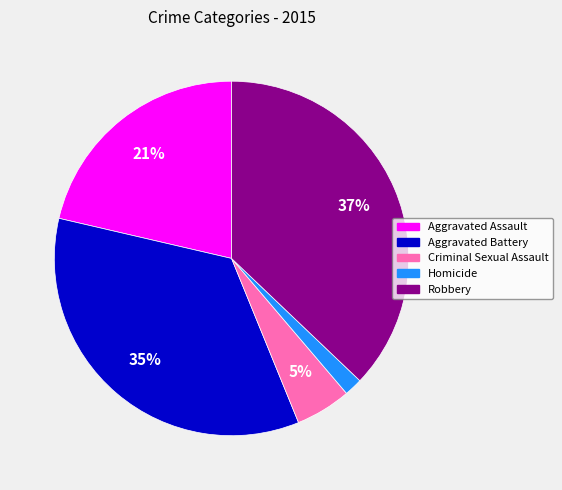

The Aggravated Assault slice represents 21% of the pie. True or false?

True